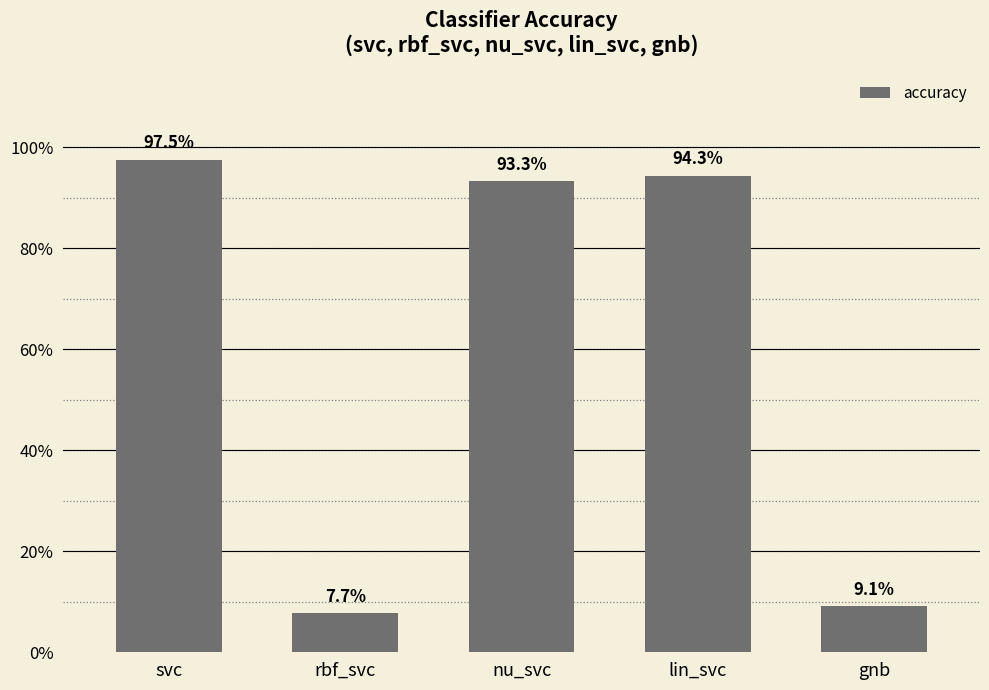

Between lin_svc and gnb, which is larger?

lin_svc